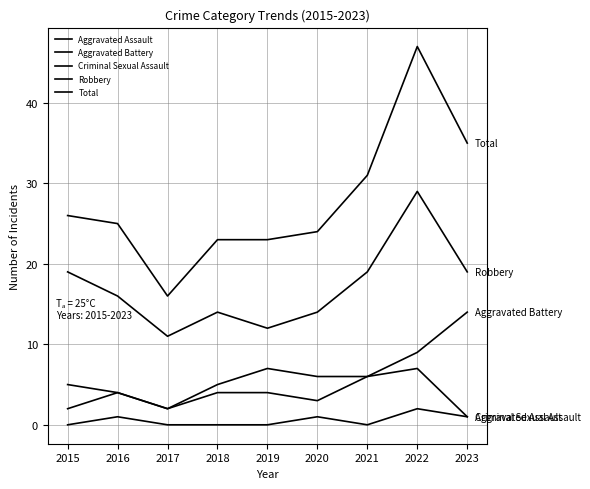

Between 2017 and 2020, which is larger?

2020